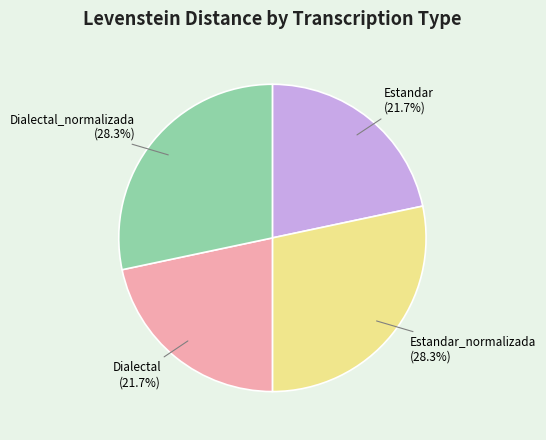

What percentage do Dialectal_normalizada and Estandar together represent?

50.0%